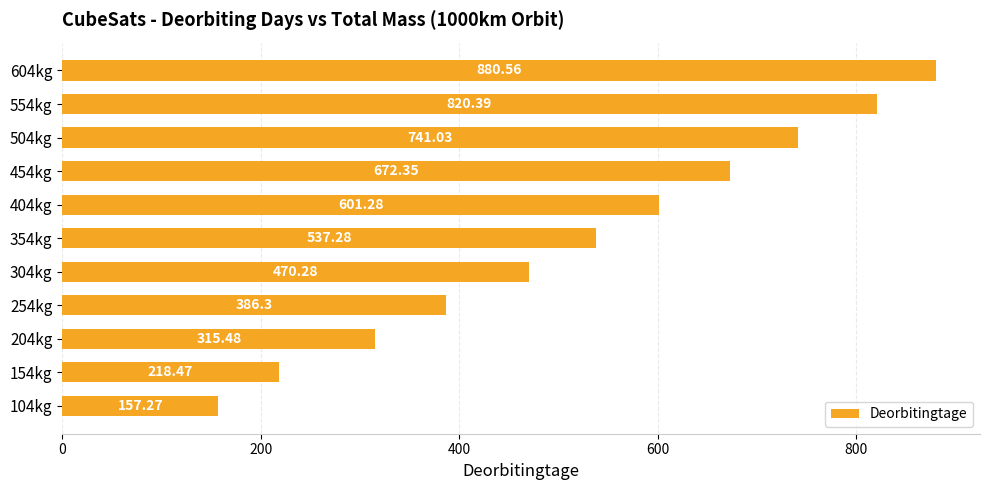

How many categories are shown in the chart?

11